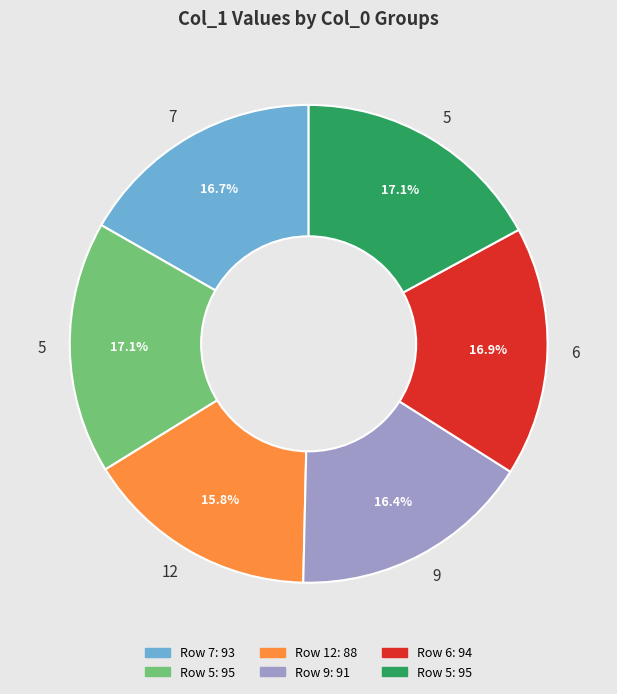

How many segments does this pie chart have?

6